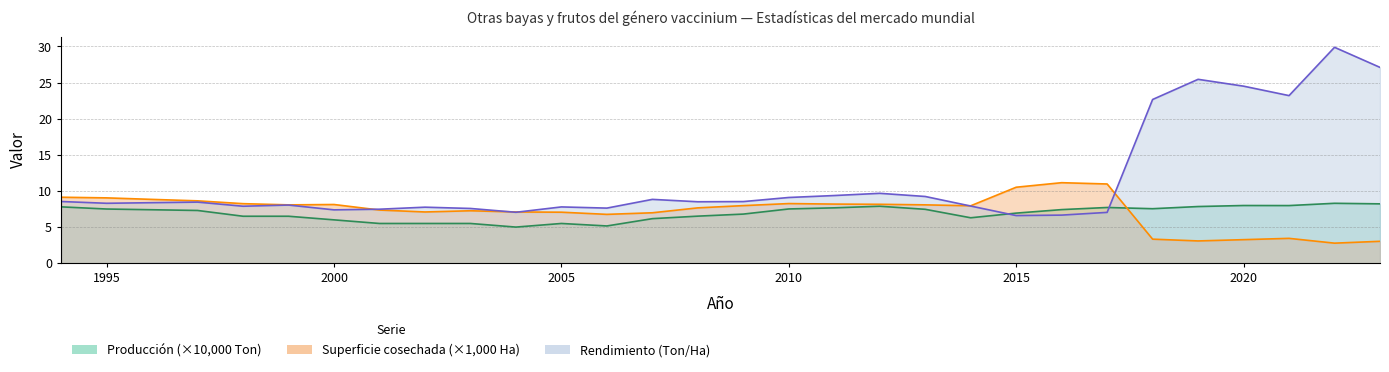

What is the spread (max minus min) of values at 2008?

2.0